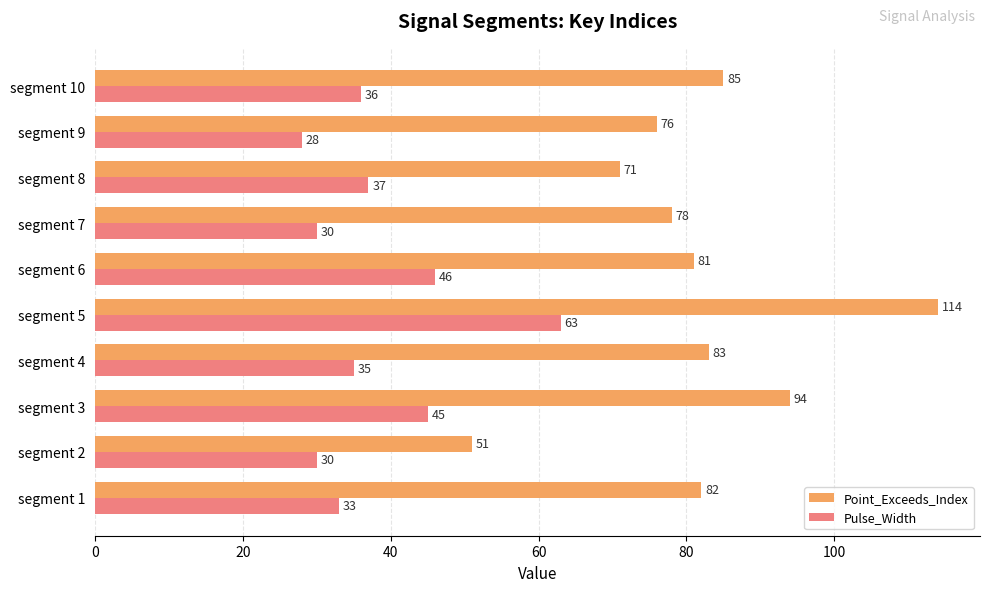

Which series has the largest range (max minus min)?

Point_Exceeds_Index